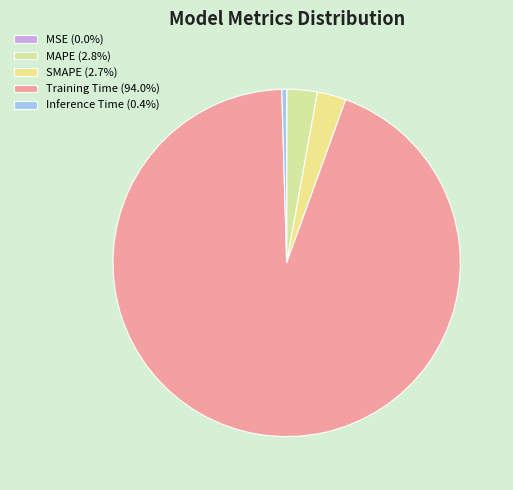

Count the number of slices in the pie.

5